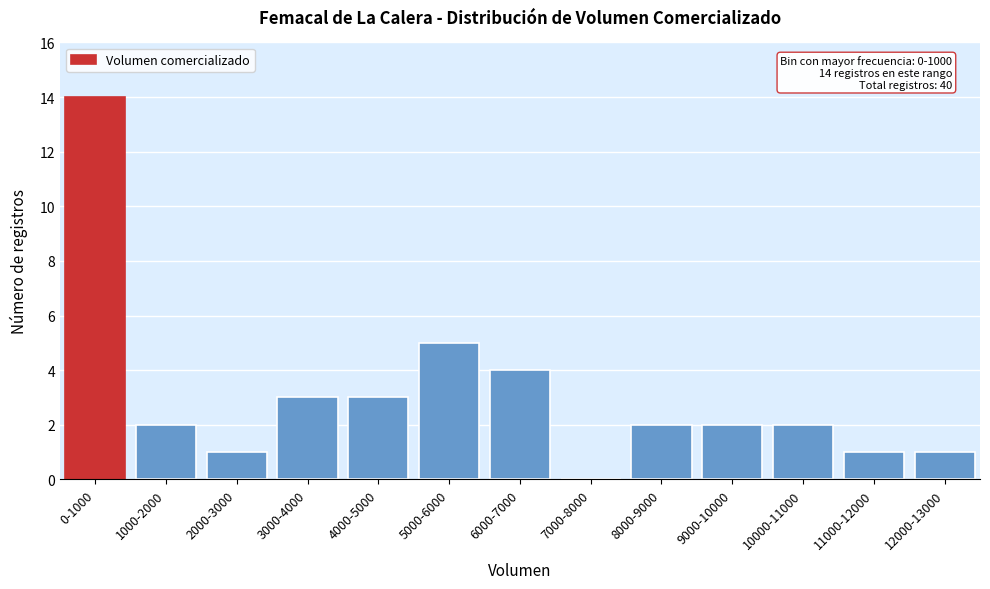

Reading left to right, transcribe all the data shown in this chart.

0-1000=14	1000-2000=2	2000-3000=1	3000-4000=3	4000-5000=3	5000-6000=5	6000-7000=4	7000-8000=0	8000-9000=2	9000-10000=2	10000-11000=2	11000-12000=1	12000-13000=1